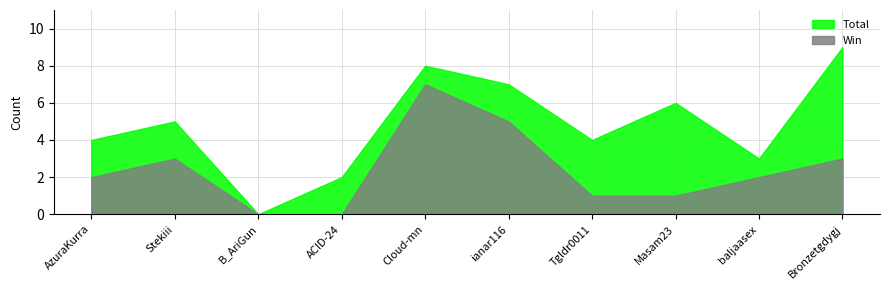

What is the sum of all Win values?

24